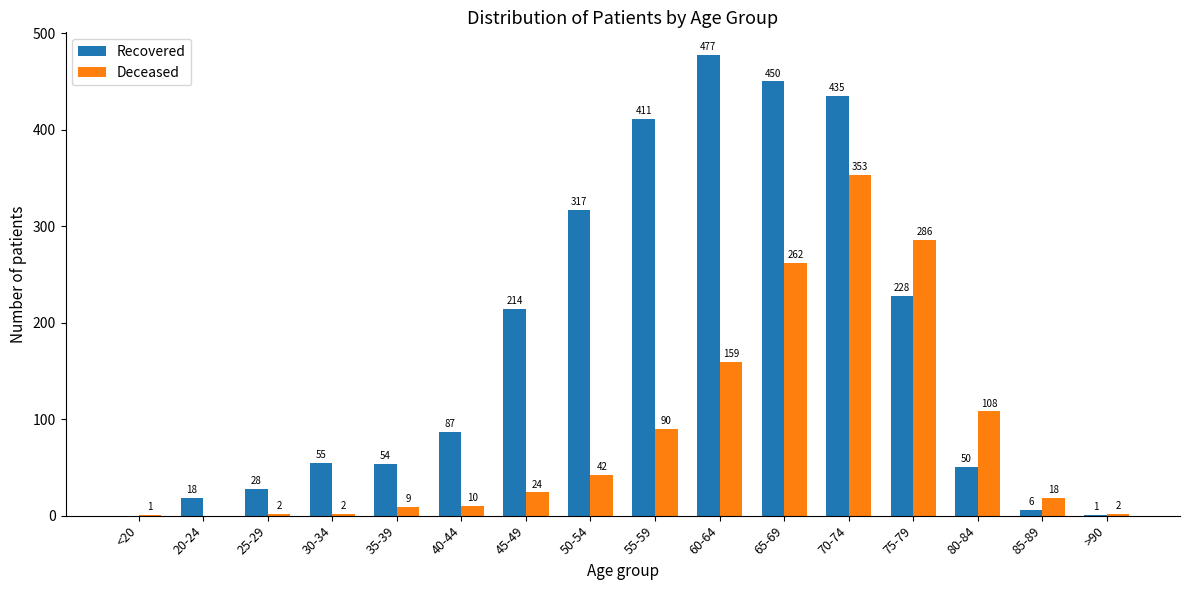

Is it true that Deceased equals 541 at 70-74?

False